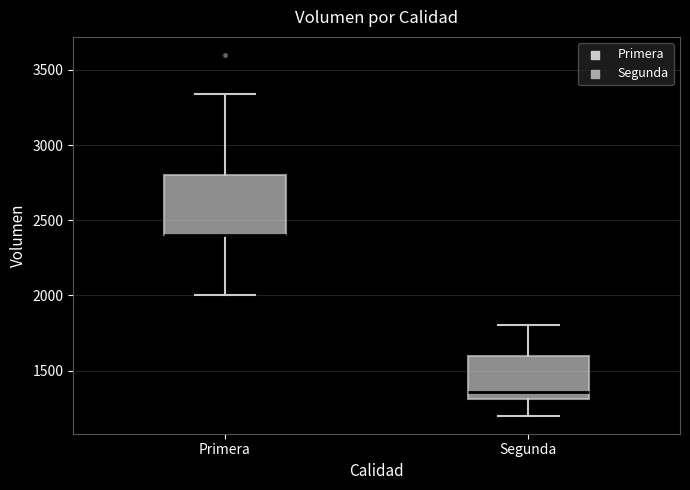

Comparing the boxes themselves (not the whiskers), which one is the tallest?

Primera